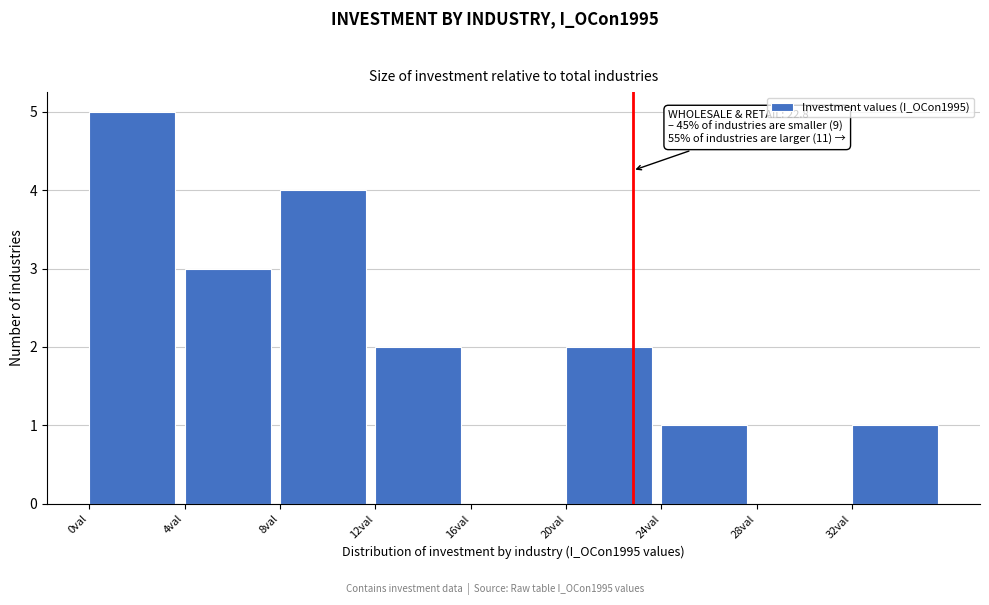

Over which range of the x-axis is the bar tallest?

0 to 4